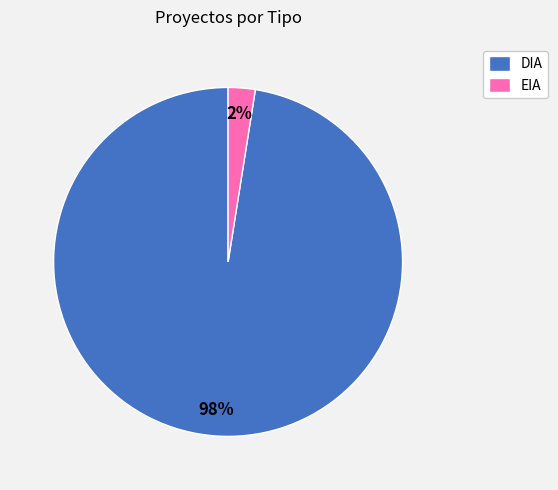

To the nearest percent, what is the combined percentage of DIA and EIA?

100%